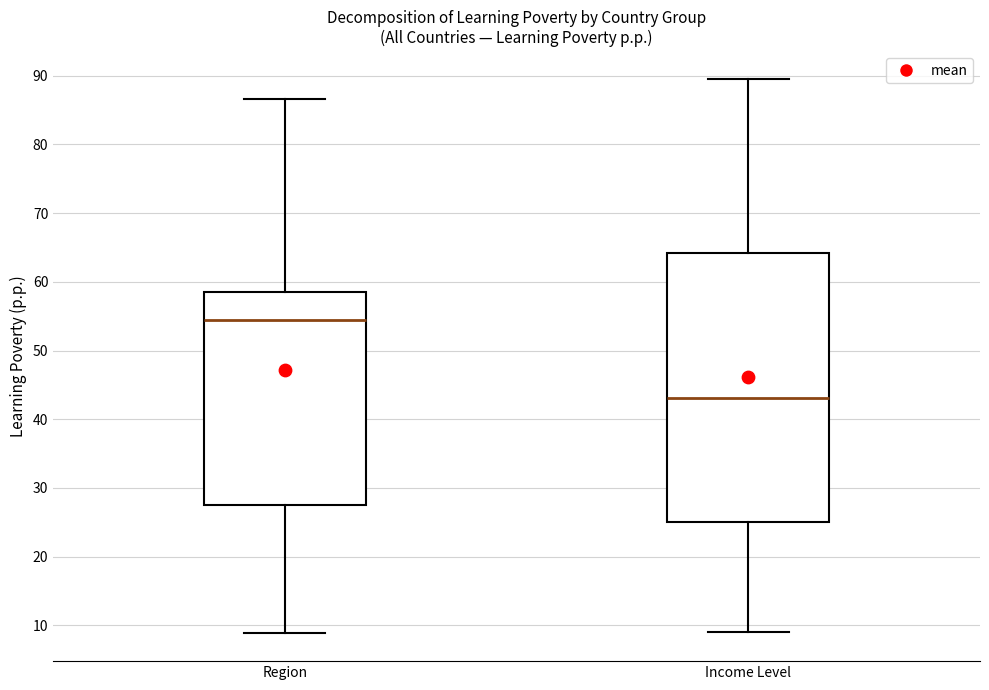

Which box's median line is the highest?

Region